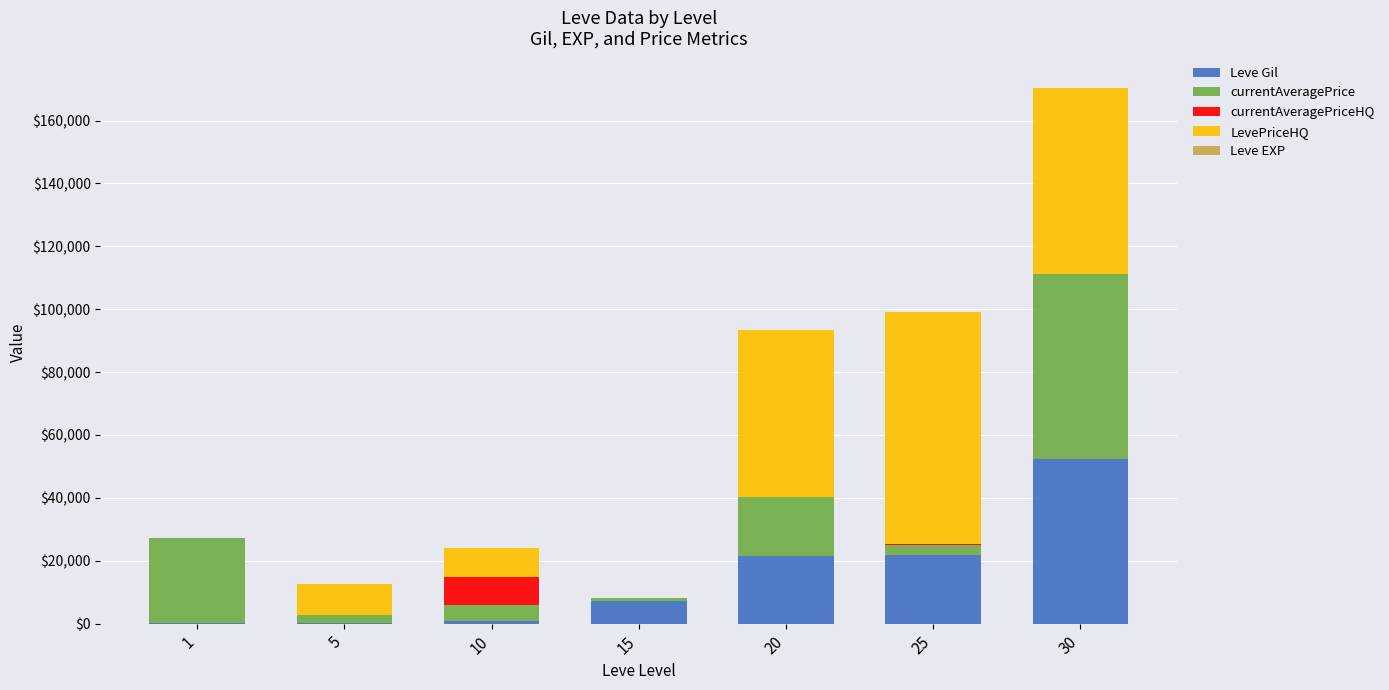

What is the maximum value for Leve Gil?

52220